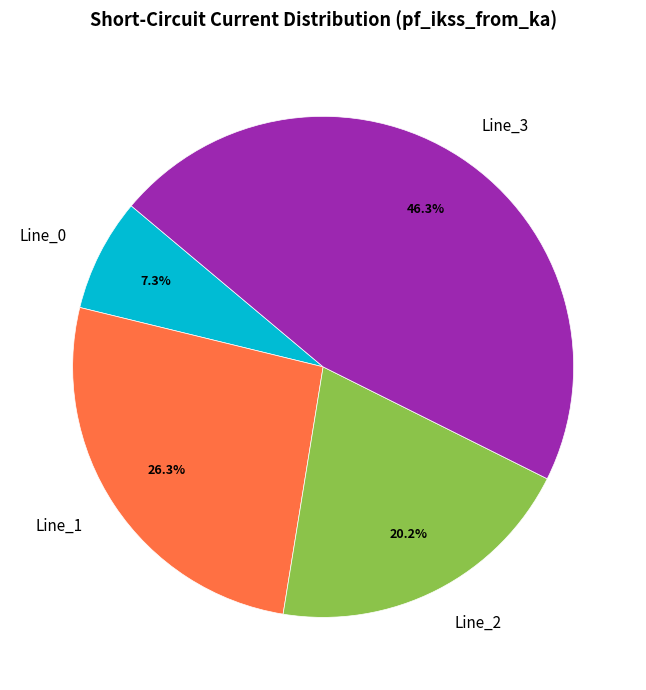

Rank the categories by value from lowest to highest.

Line_0, Line_2, Line_1, Line_3